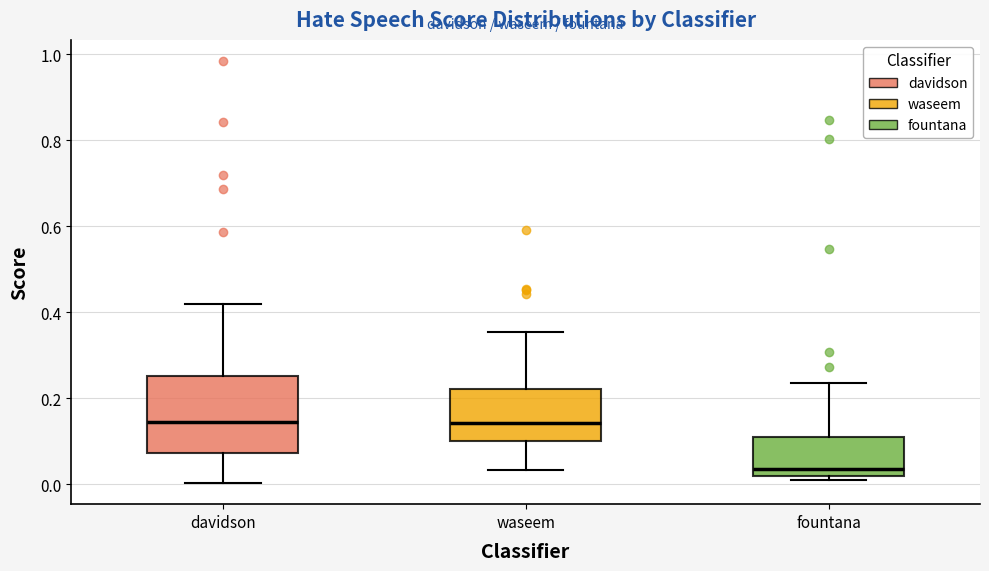

Where does the median line of the box for fountana sit on the y-axis? The values are not printed on the chart, so give them approximately, as read against the axis.

0.04